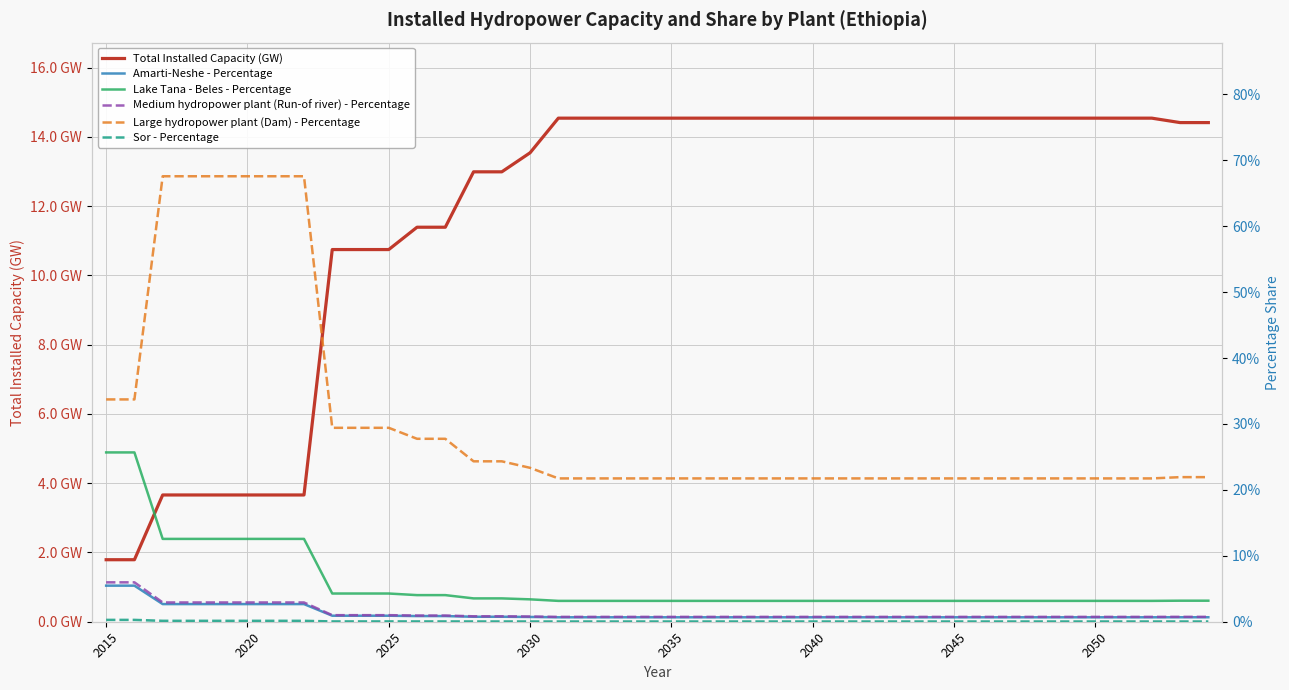

True or false: Large hydropower plant (Dam) - Percentage has a value of 0.5 at 9.

False